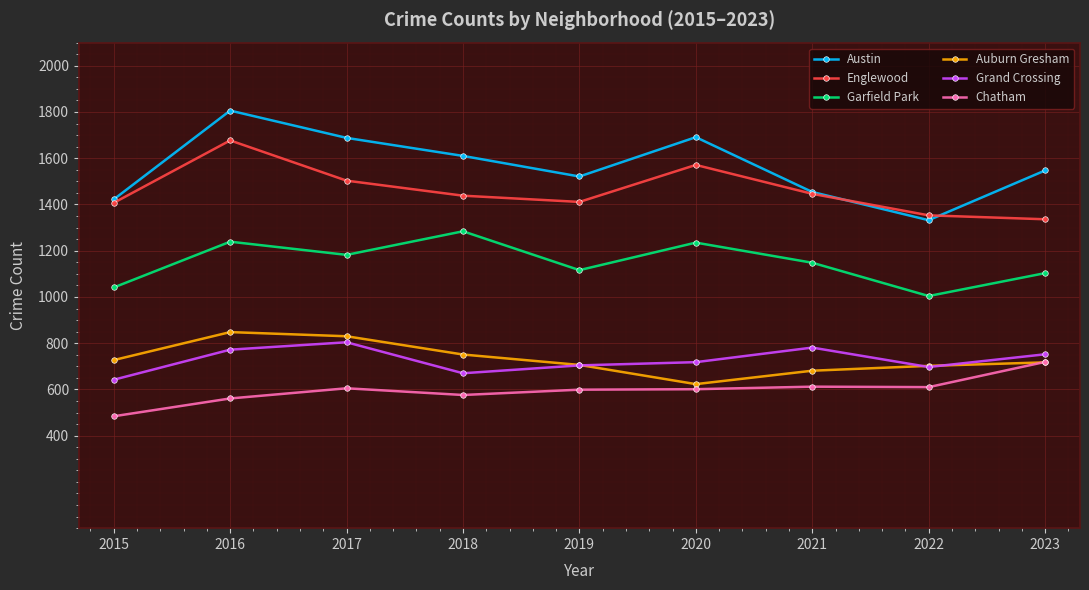

What is the minimum value shown in the chart?

484